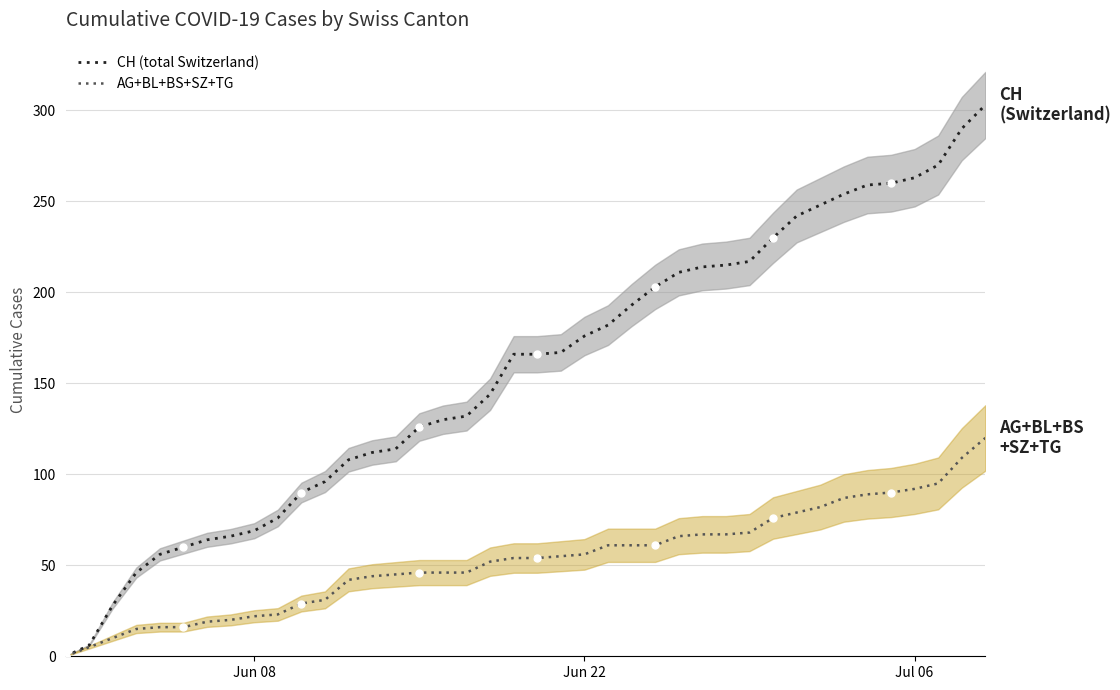

What are all the series names shown in the legend?

CH (total Switzerland), AG+BL+BS+SZ+TG